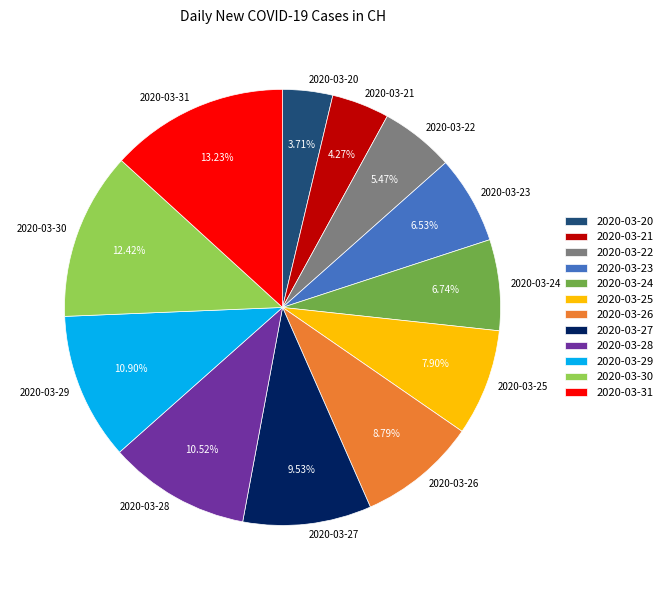

Does any single category account for the majority?

No